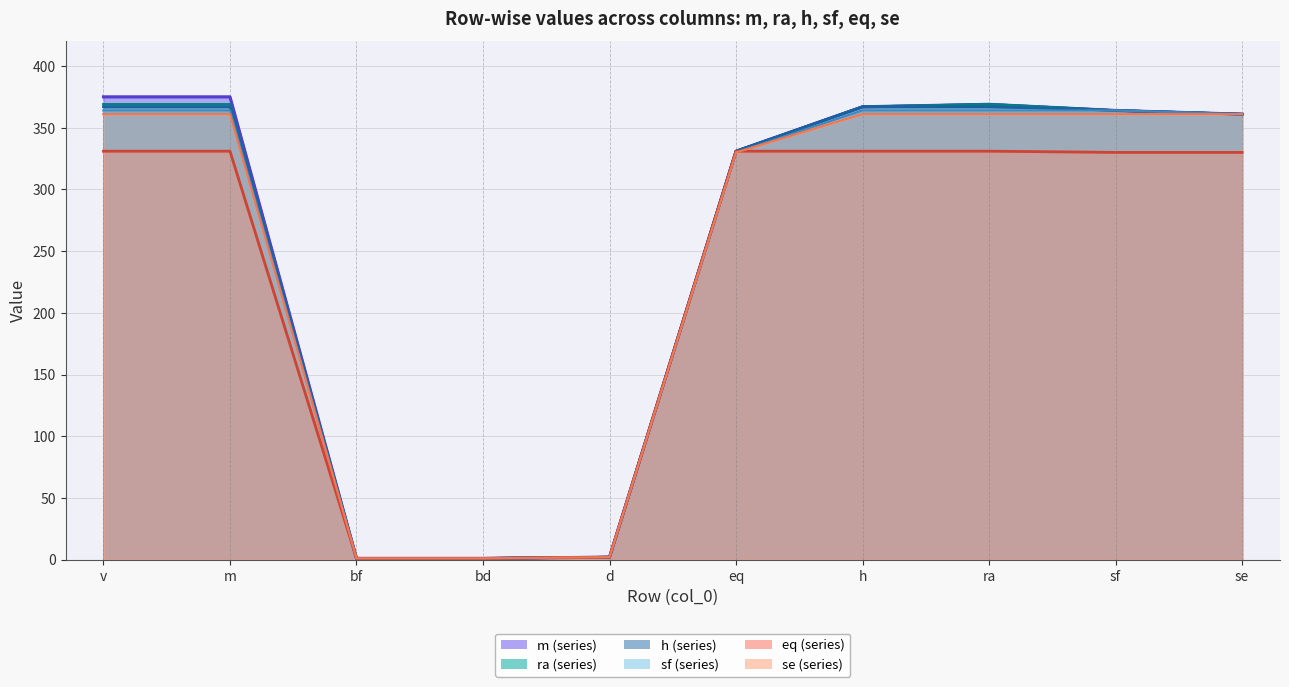

True or false: eq has a value of 331 at h.

True